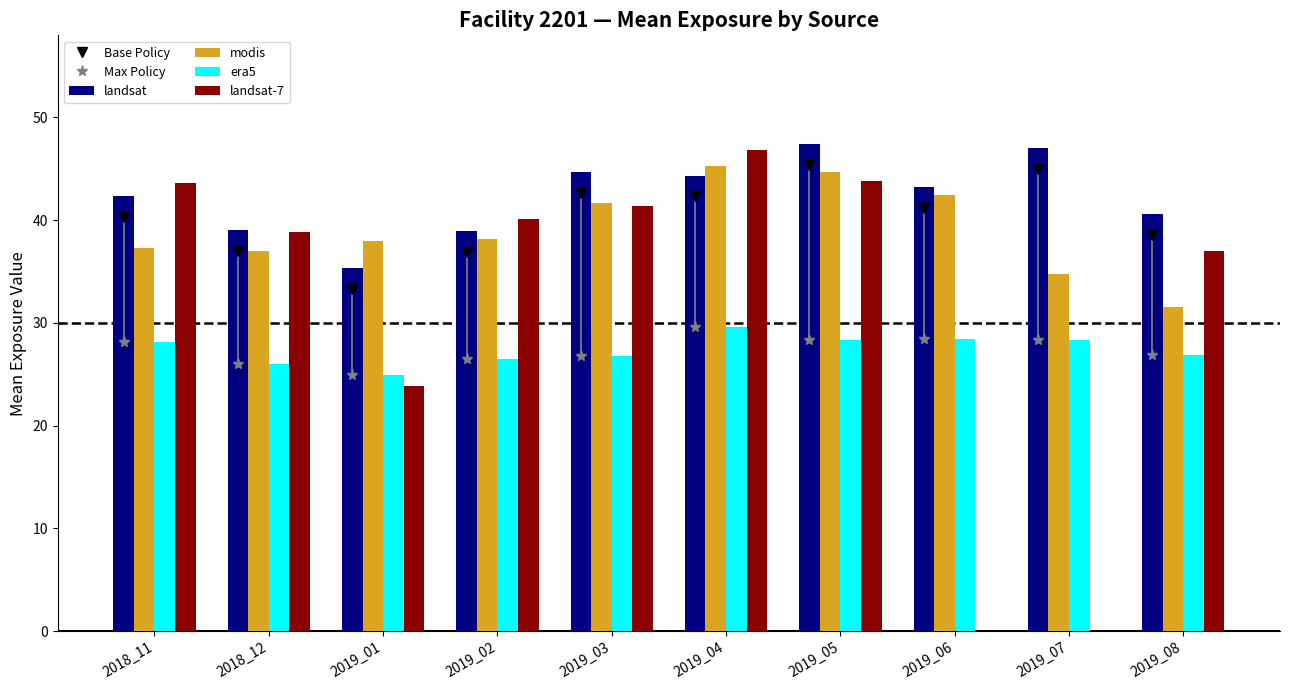

At which label is Base Policy closest to 39?

2019_08